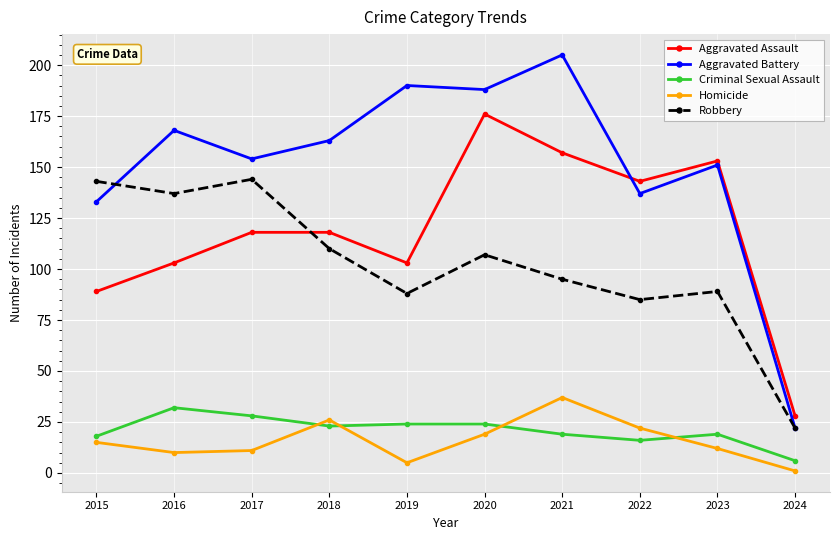

Which series has the widest spread of values?

Aggravated Battery